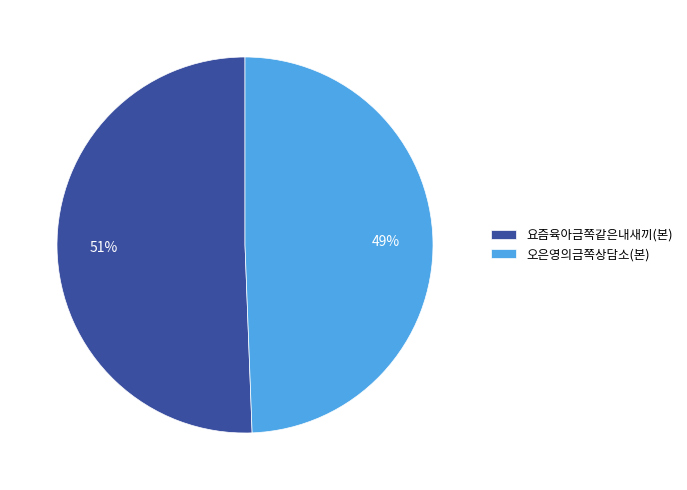

The 오은영의금쪽상담소(본) slice represents 49% of the pie. True or false?

True